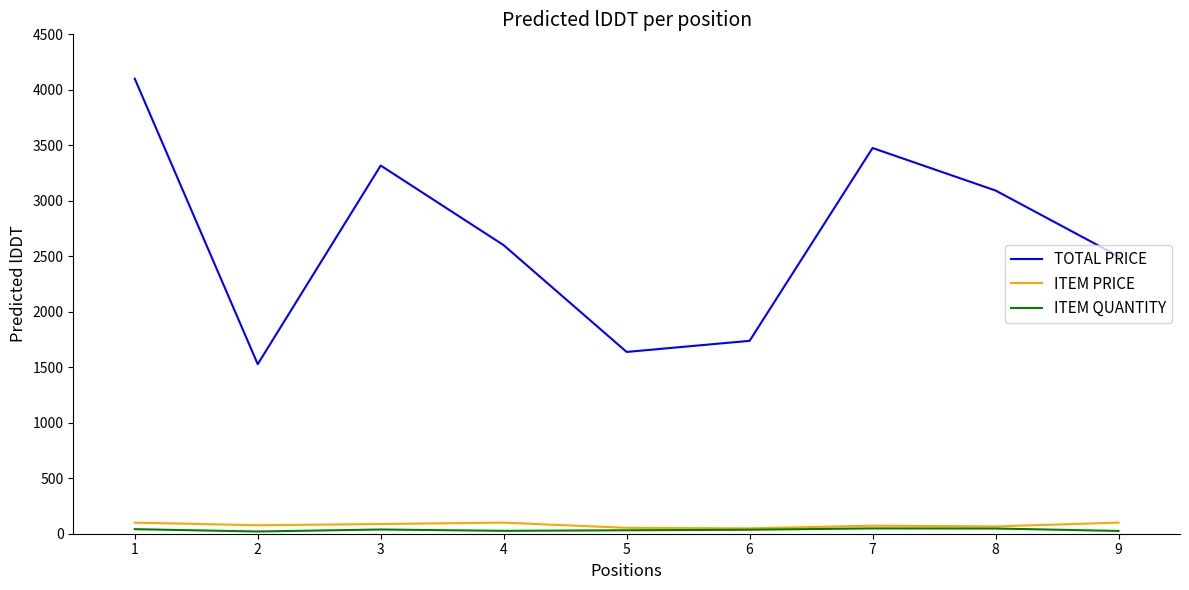

In TOTAL PRICE, how many points are higher than both neighbors (excluding endpoints)?

2